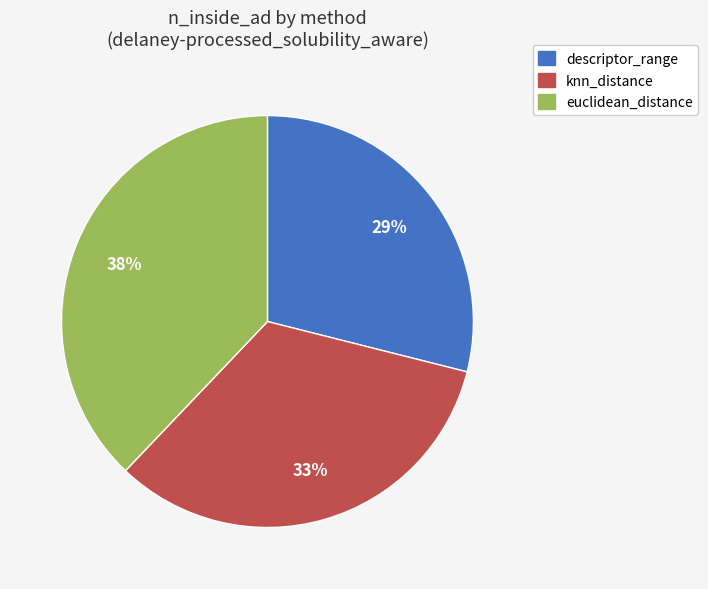

Is there any slice that represents more than half of the pie?

No